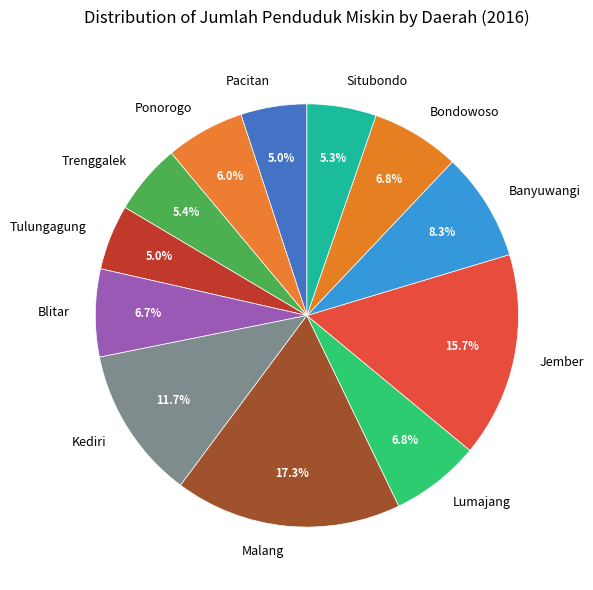

Is there a majority slice in this chart?

No